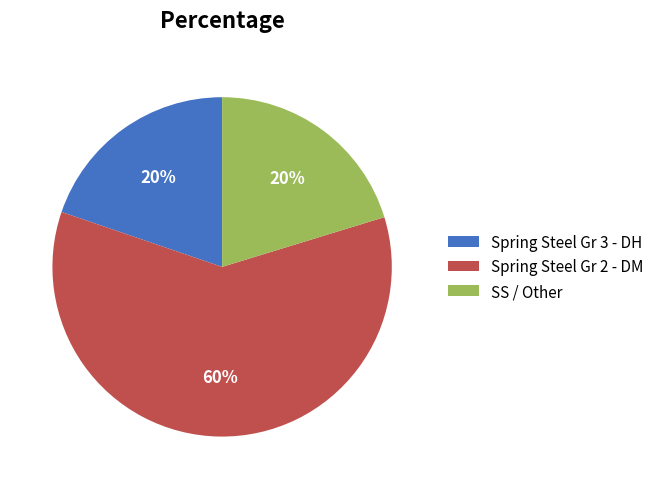

True or false: Spring Steel Gr 2 - DM accounts for 60% of the total.

True